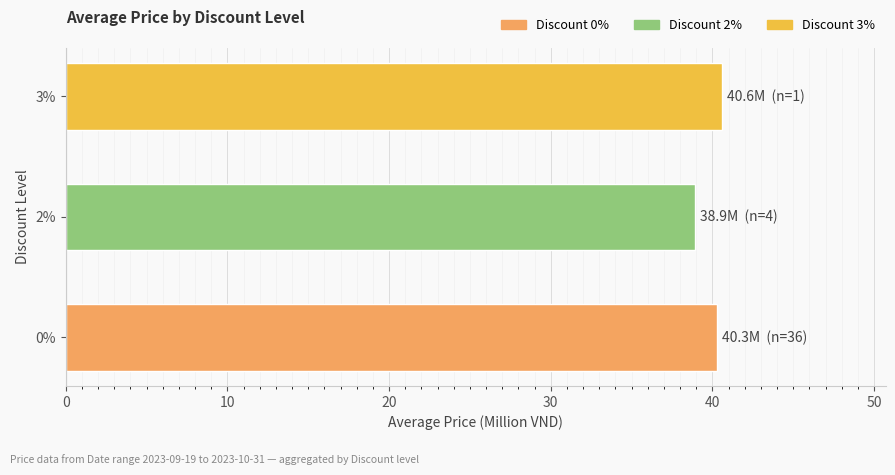

At which category does the chart reach its minimum across all series?

2%